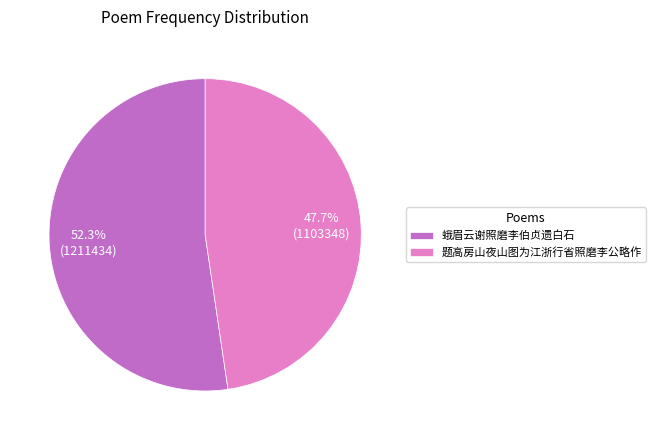

To the nearest percent, what percentage of the pie is 蛾眉云谢照磨李伯贞遗白石?

52%